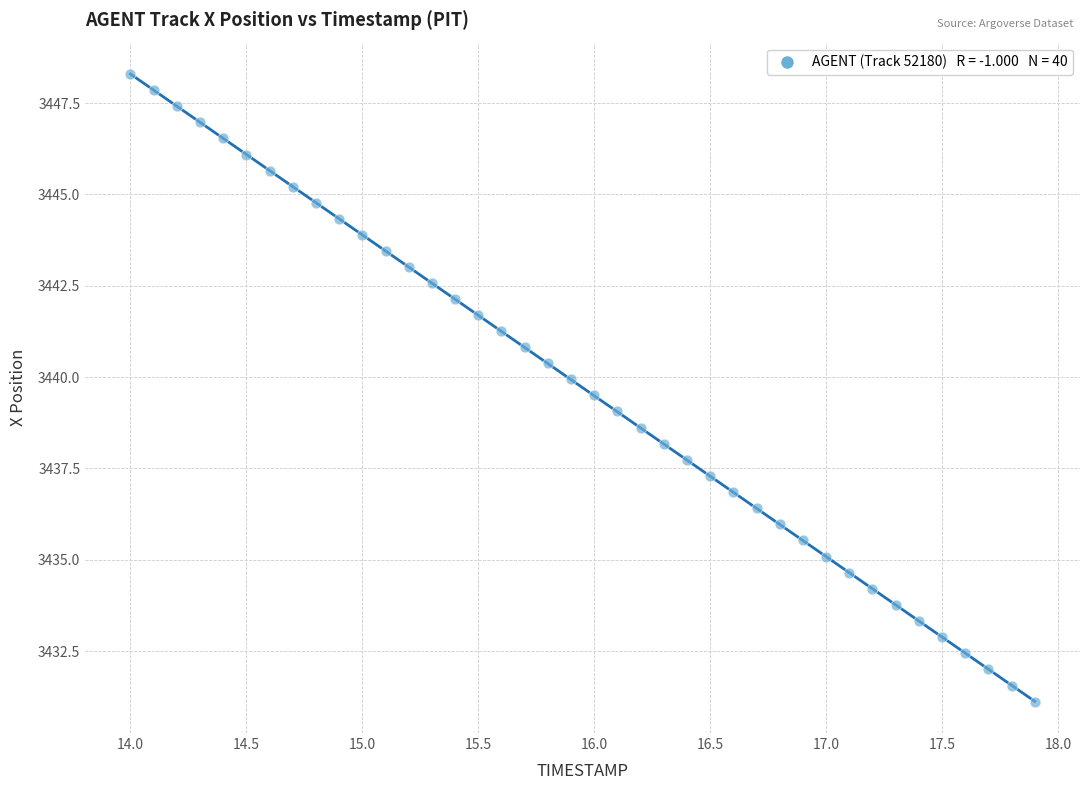

What is the range of Y values (max minus min)?

17.2